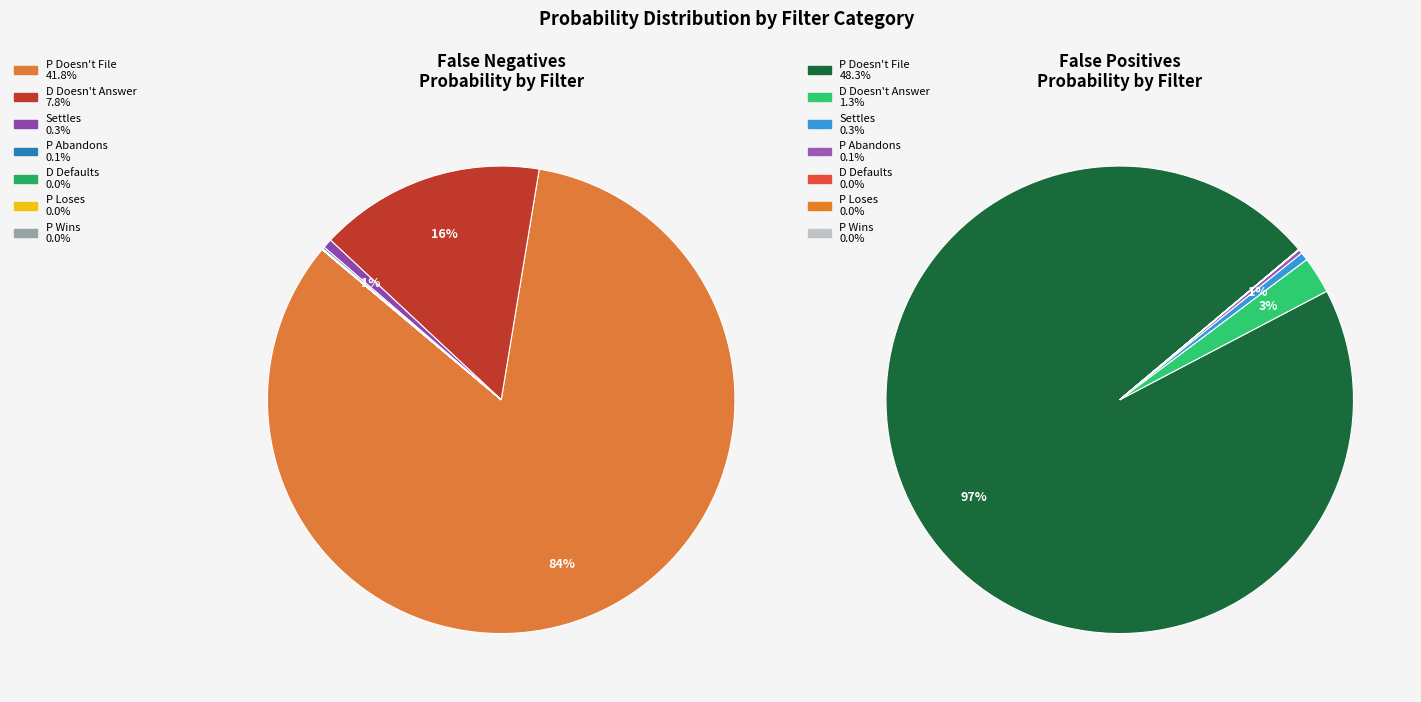

What percentage do D Defaults and P Doesn't File together represent?

83.6%